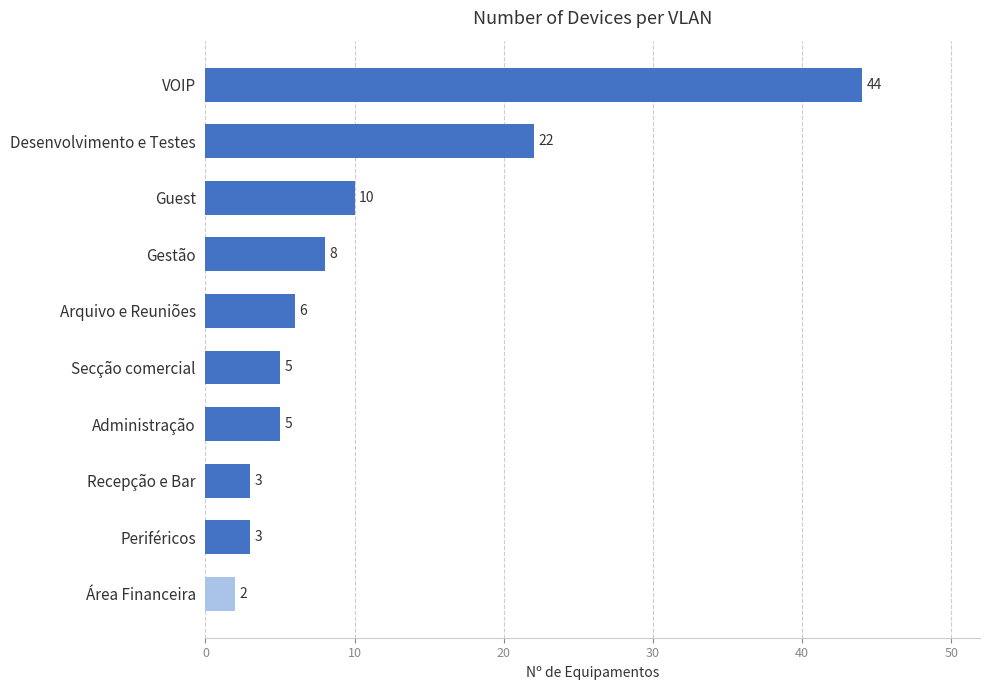

How many series are shown in this chart?

1